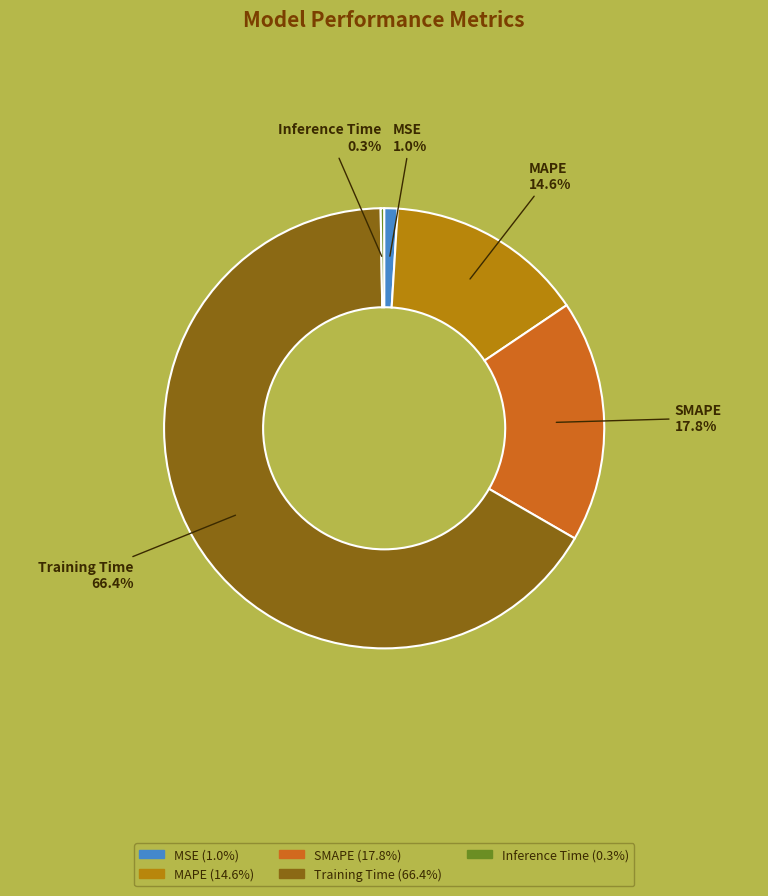

Does Training Time account for over 50% of the chart?

Yes